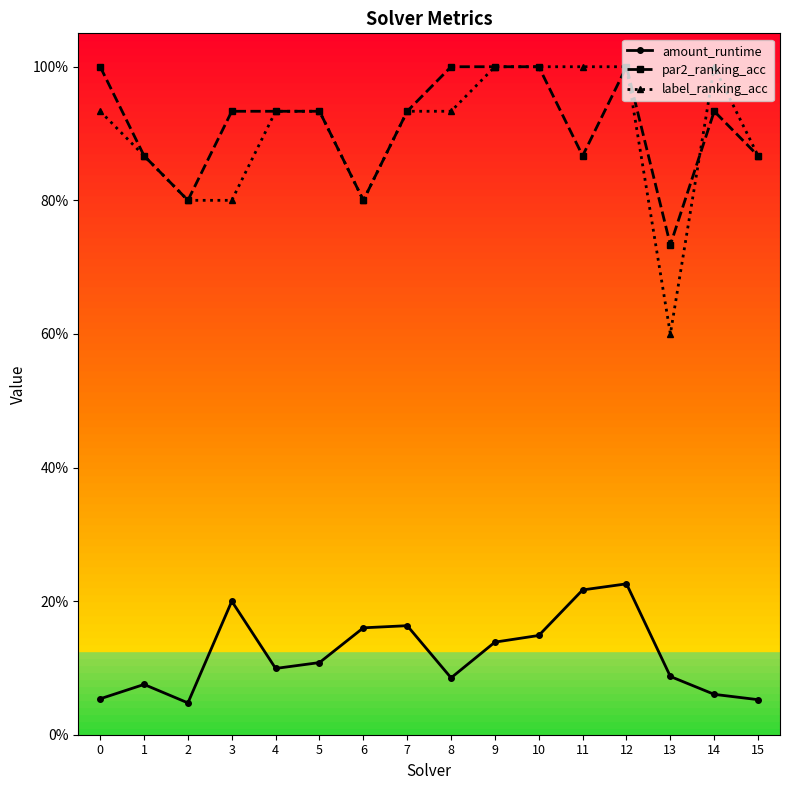

Is this an area chart (filled region under the line)?

No